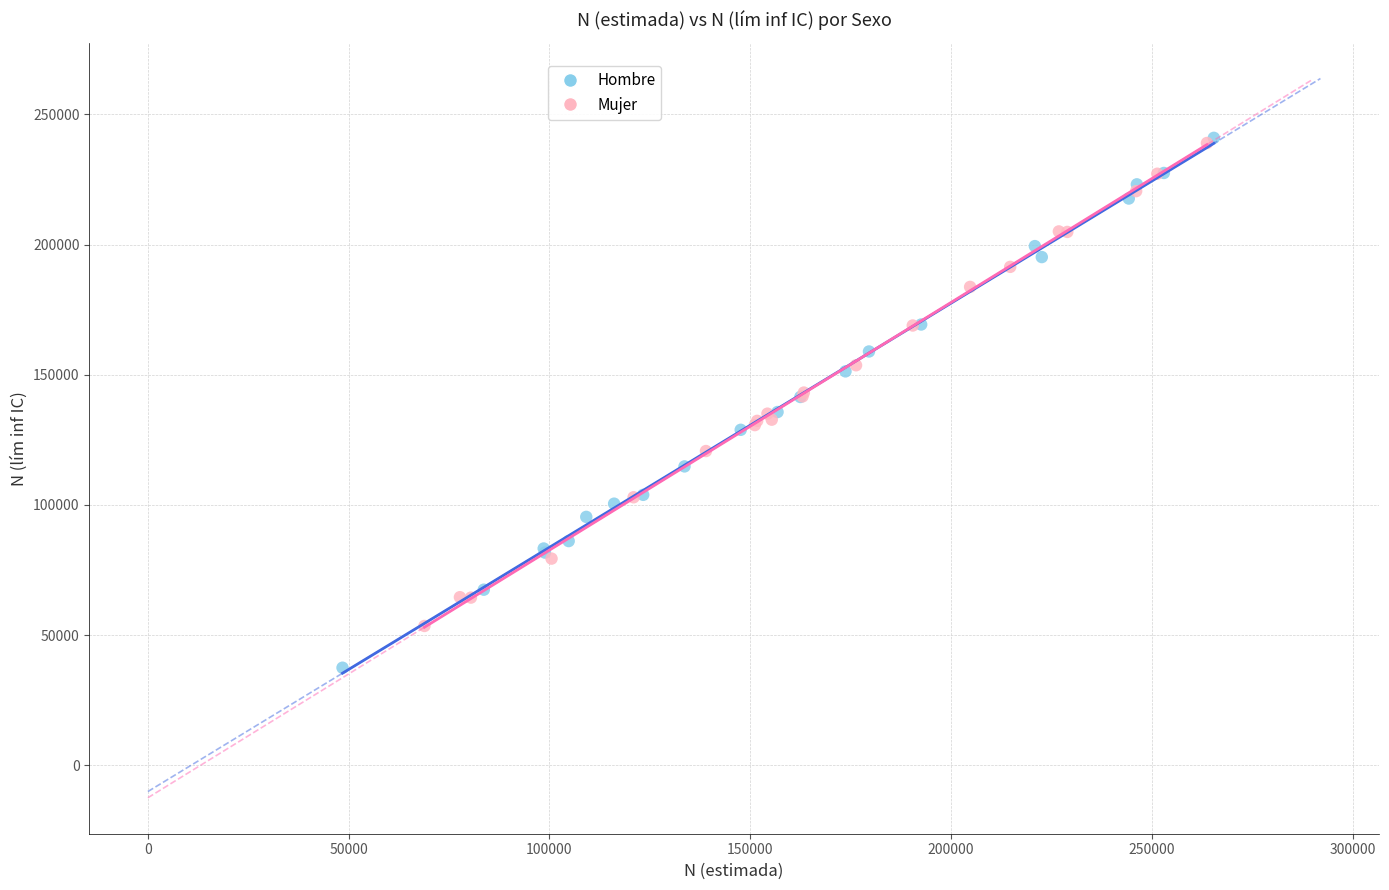

What are all the series names shown in the legend?

Hombre, Mujer